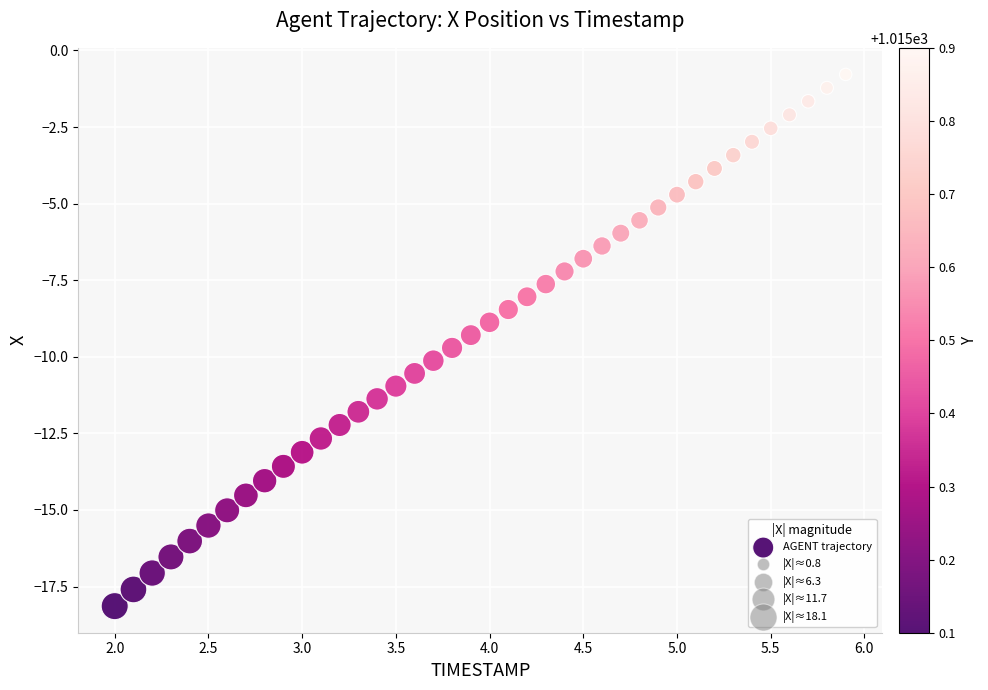

What is the range of Y values (max minus min)?

17.4